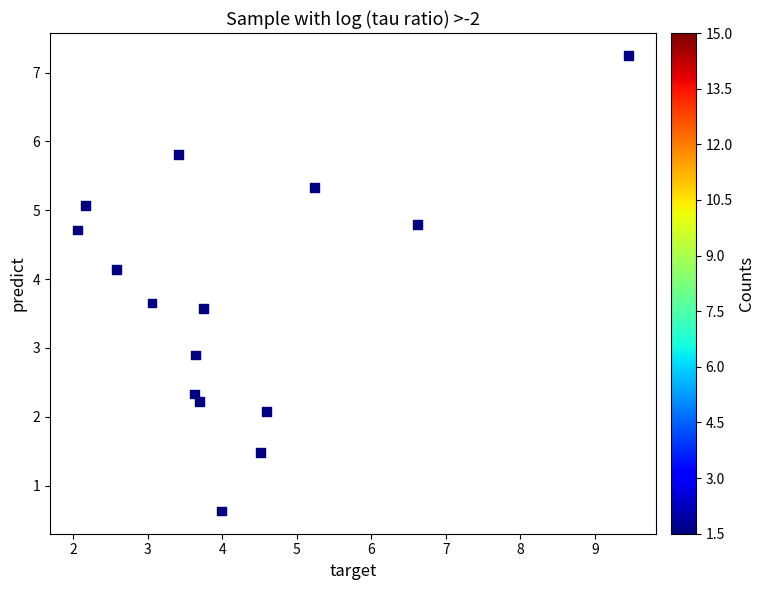

What is the range of X values (max minus min)?

7.4